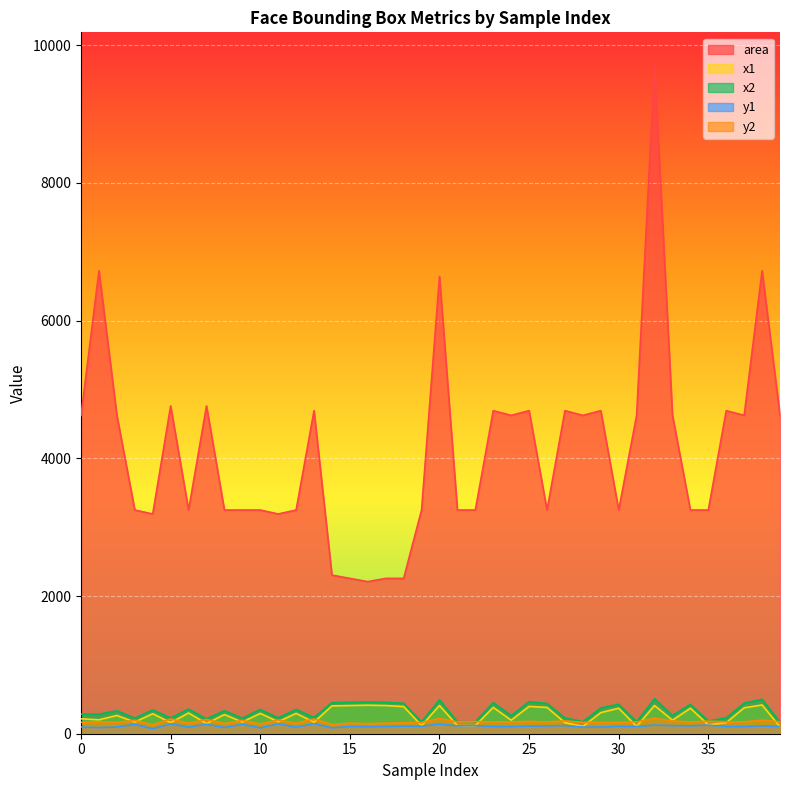

In x2, how many points are higher than both neighbors (excluding endpoints)?

14